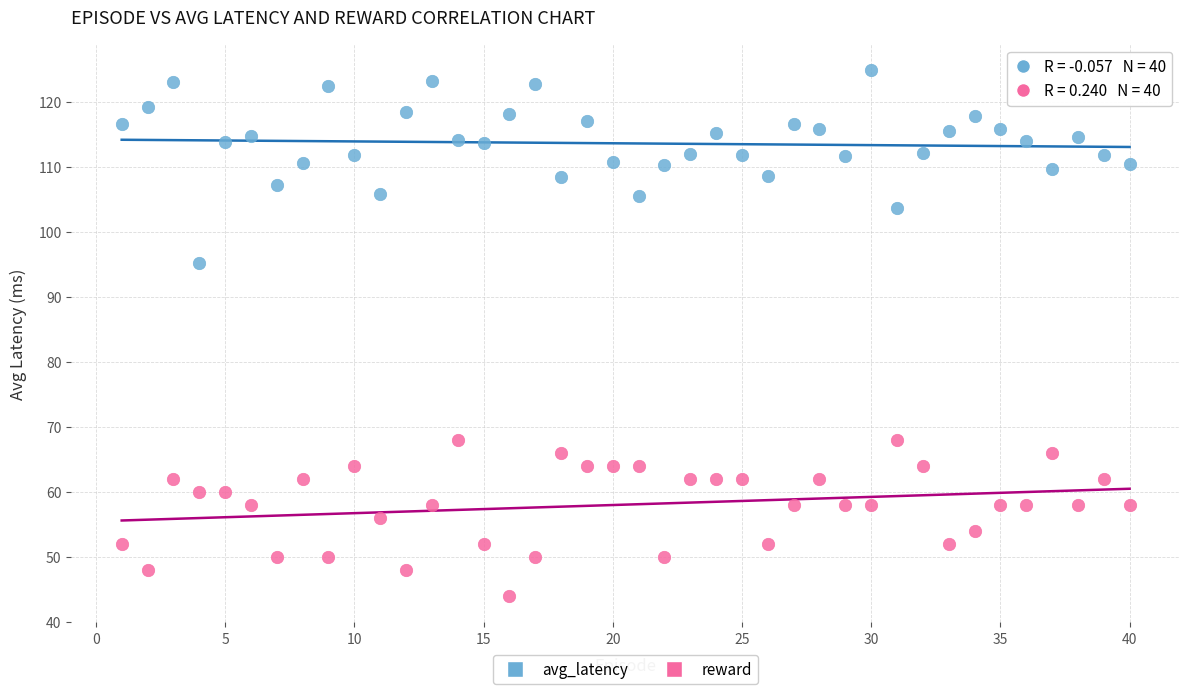

Across all data points, what is the range of X values (max minus min)?

39.0